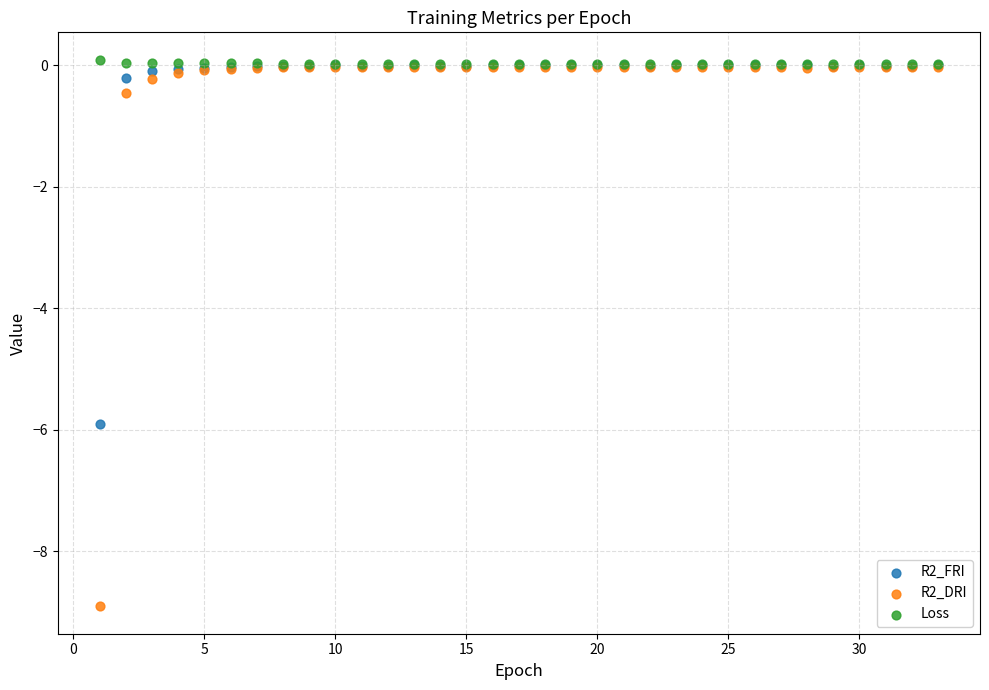

Which series has the largest Y range (max minus min)?

R2_DRI